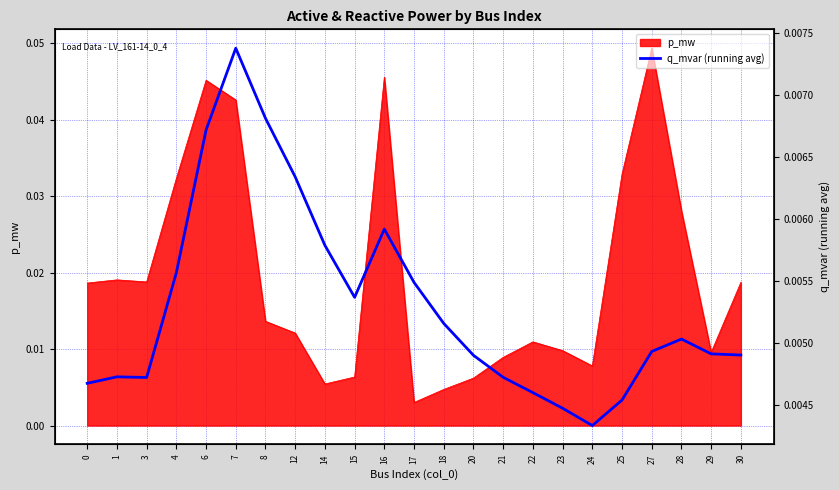

Where is p_mw nearest to the value 0?

17